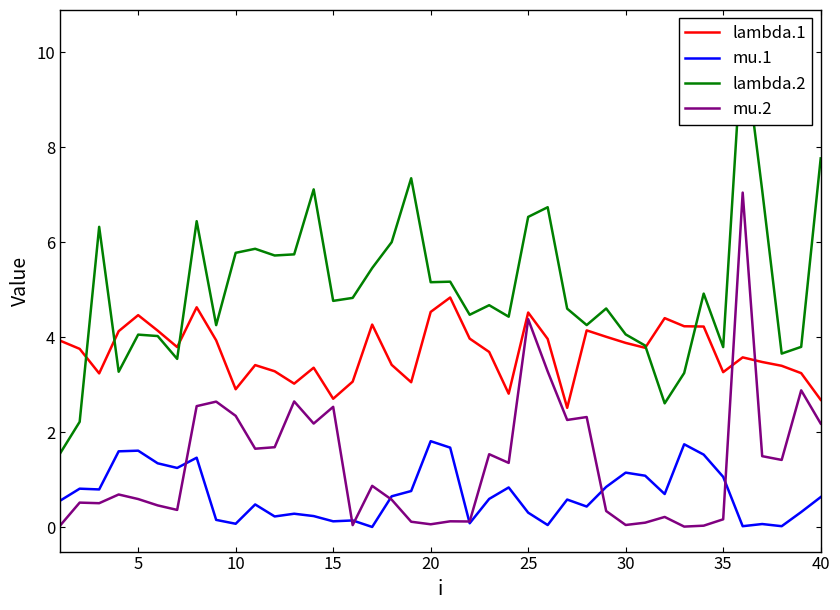

Which series has the largest range (max minus min)?

lambda.2